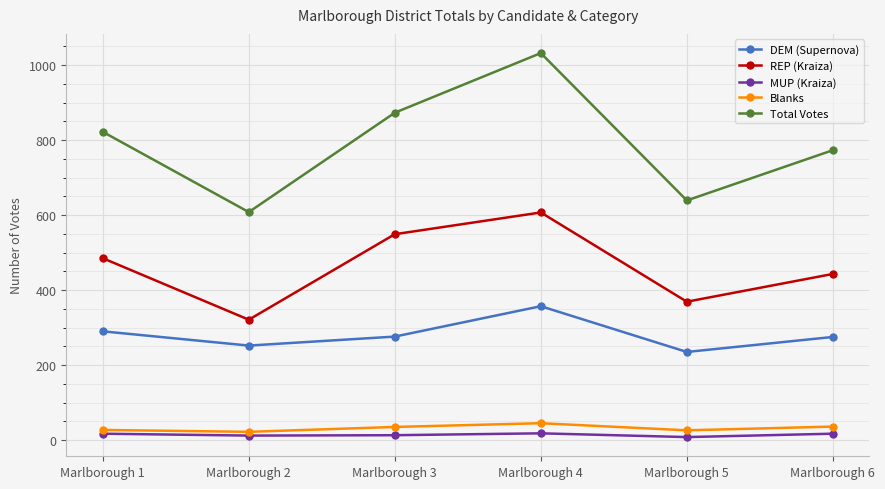

Which series has the widest spread of values?

Total Votes